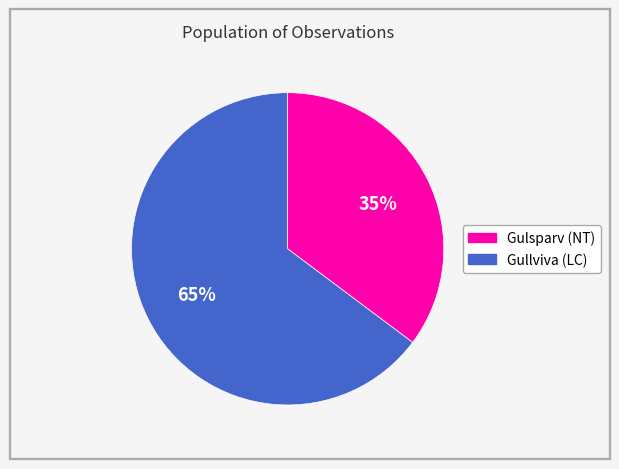

Does any single category account for the majority?

Yes